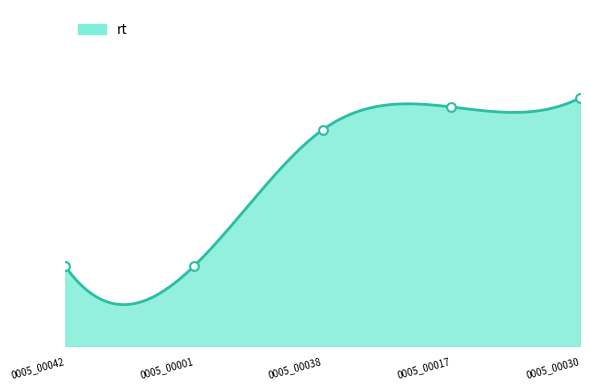

Which has a higher value, 0005_00017 or 0005_00001?

0005_00017